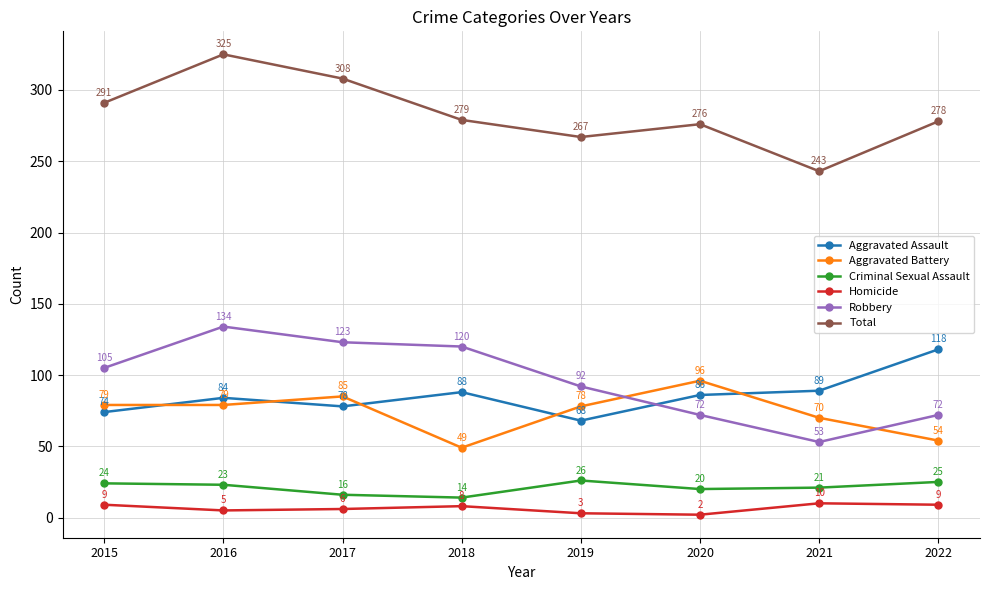

What is the approximate value of Criminal Sexual Assault at 2020, to the nearest 5?

20